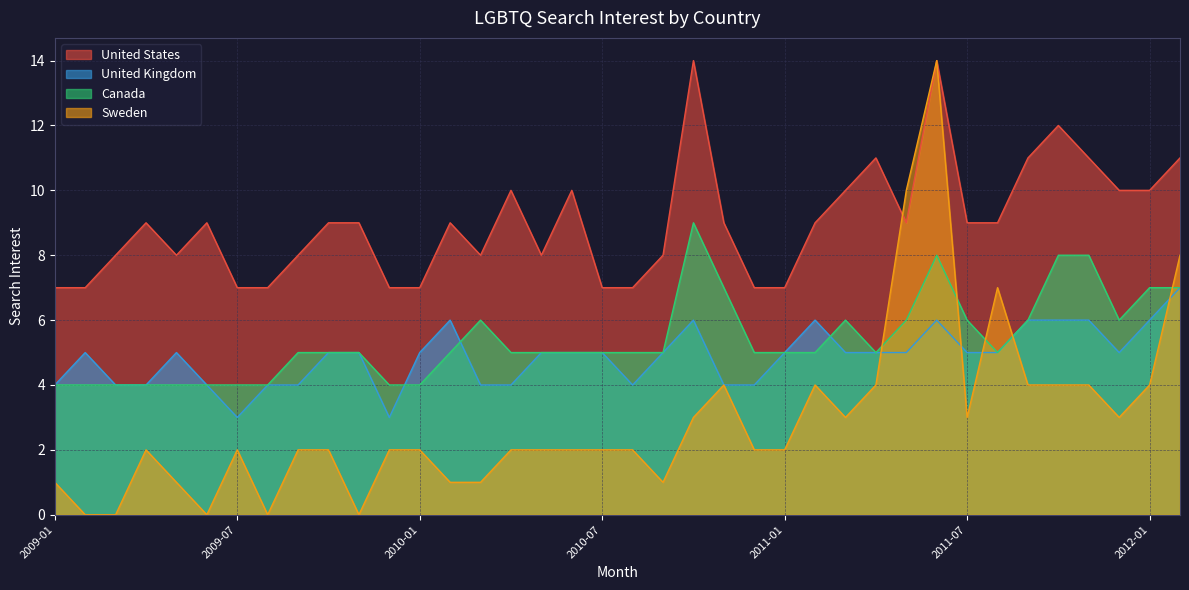

At which category is the sum across all series the highest?

2011-06